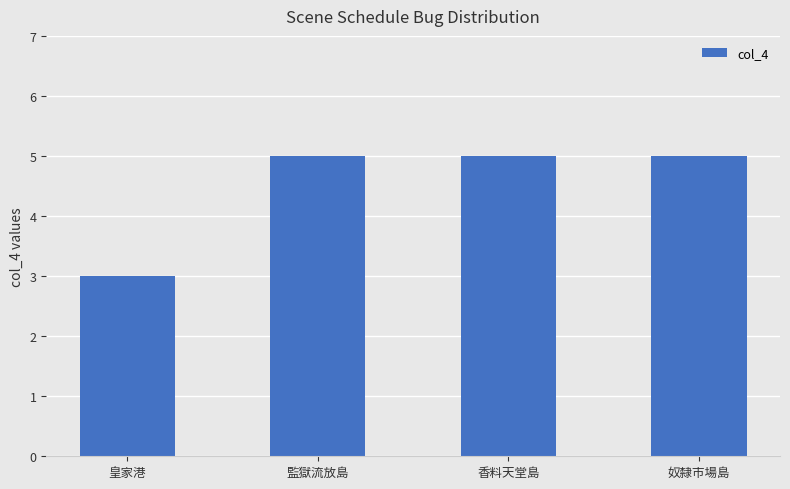

What is the label of the 4th bar from the right?

皇家港